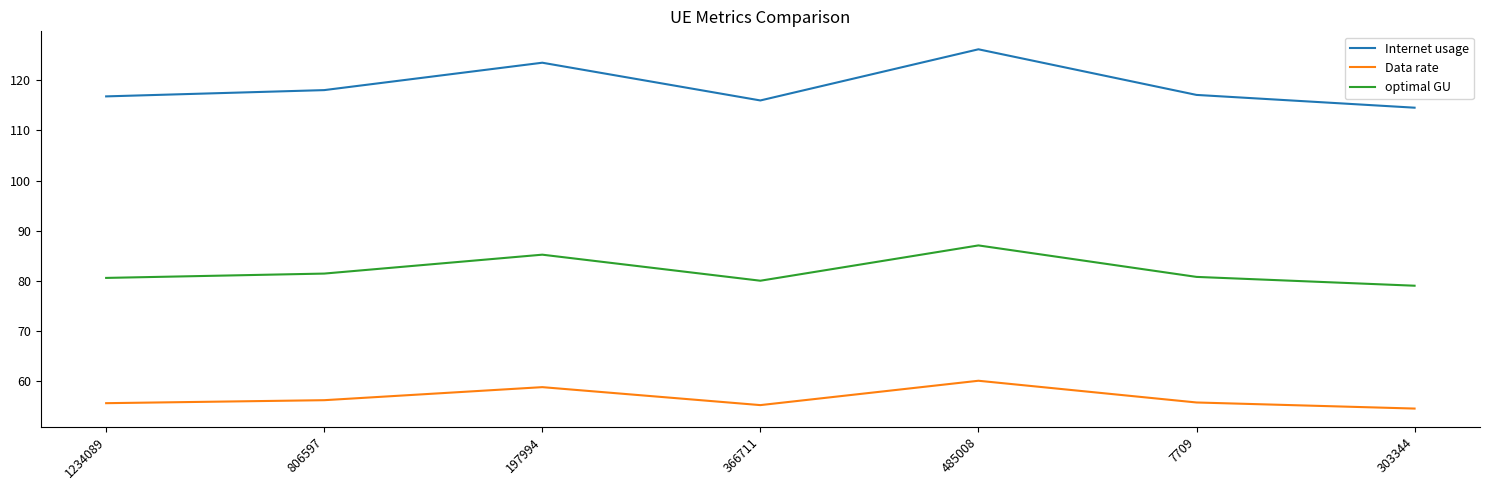

Which series has the widest spread of values?

Internet usage